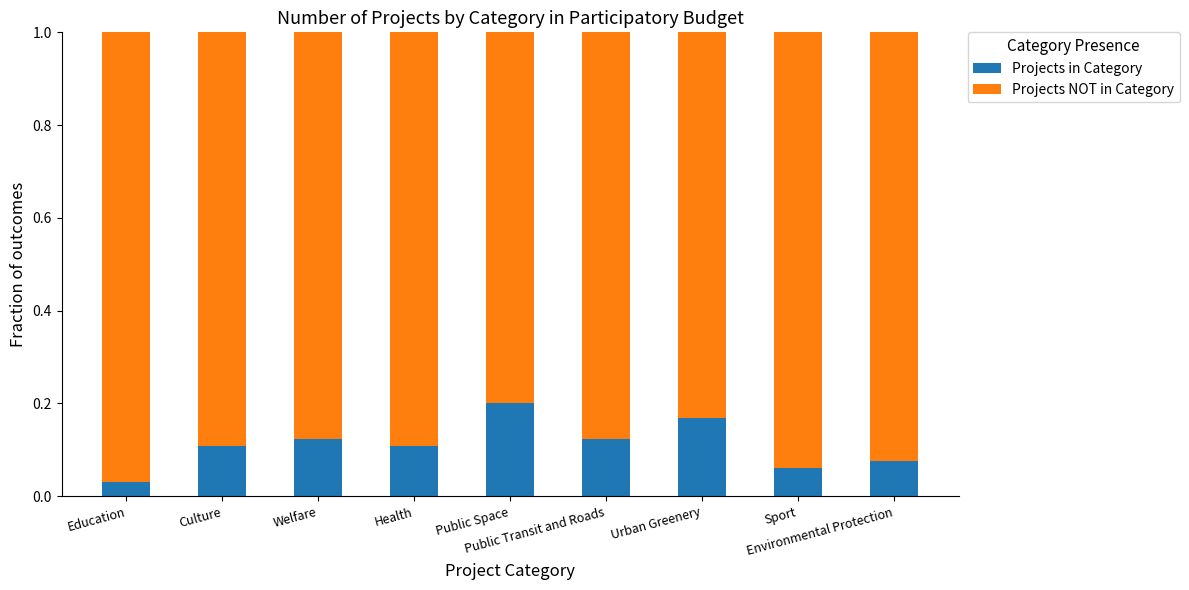

Does the chart contain stacked bars?

Yes